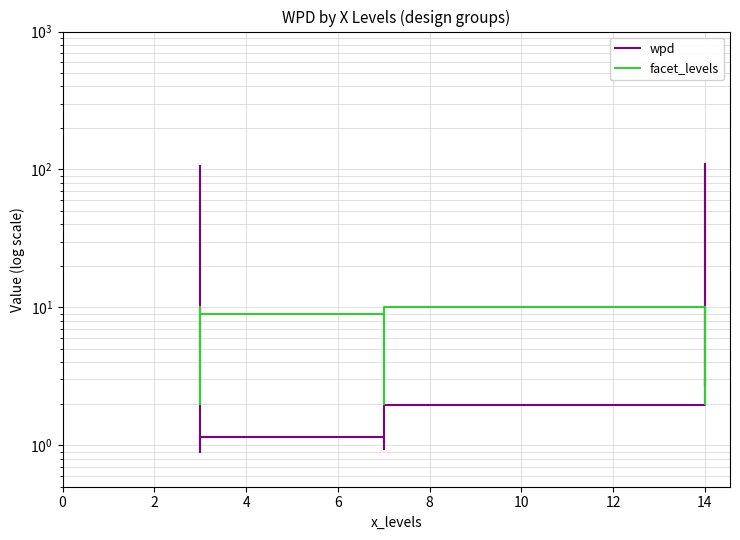

What are all the series names shown in the legend?

wpd, facet_levels